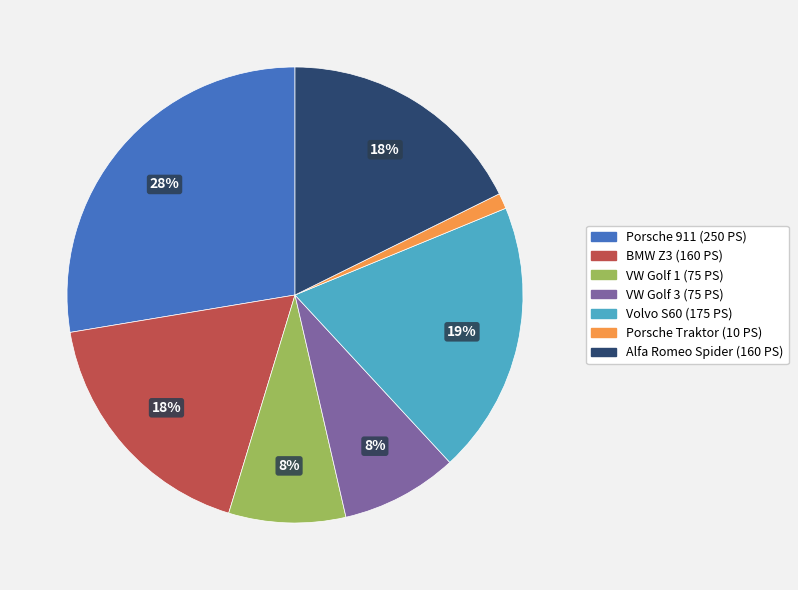

Which slice is the smallest?

Porsche Traktor